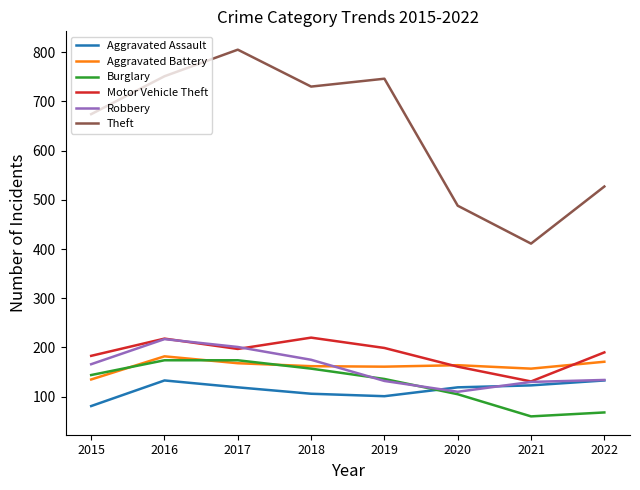

How many categories are shown in the chart?

8